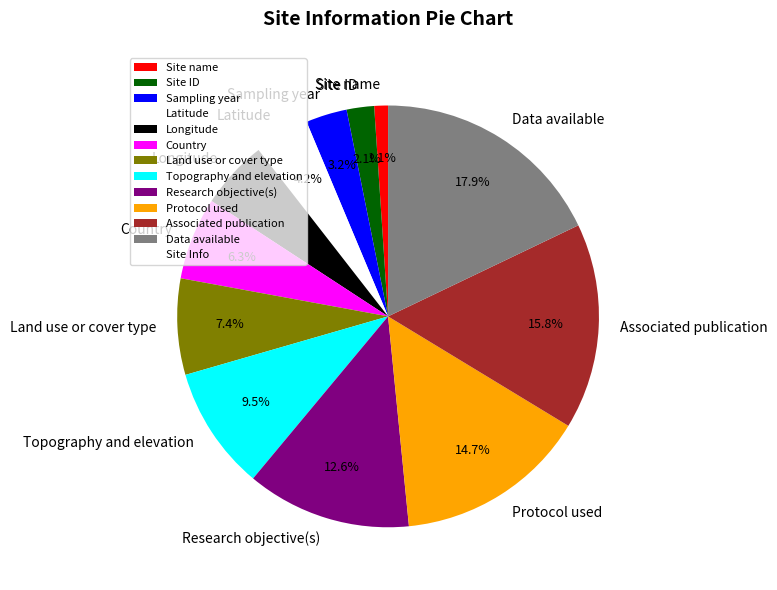

To the nearest percent, what is the average slice percentage?

8%